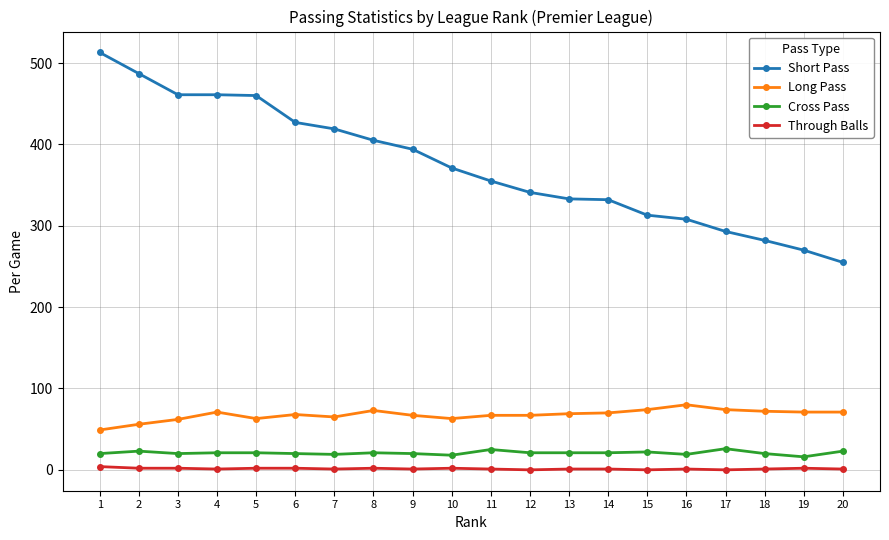

What is the difference between the second highest and minimum values in the Short Pass series?

232